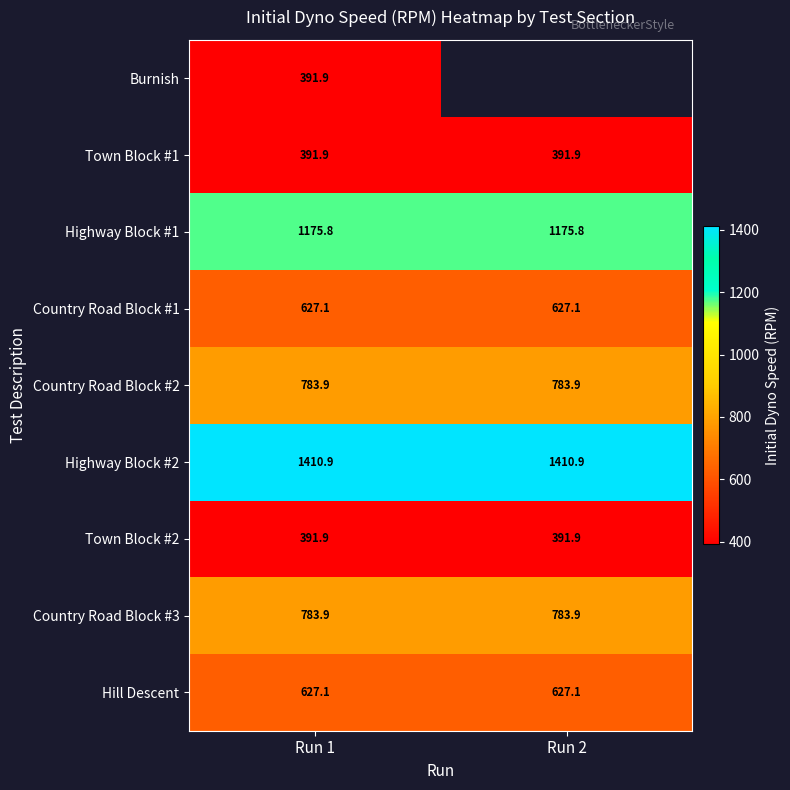

At how many categories does at least one series exceed 1202?

2